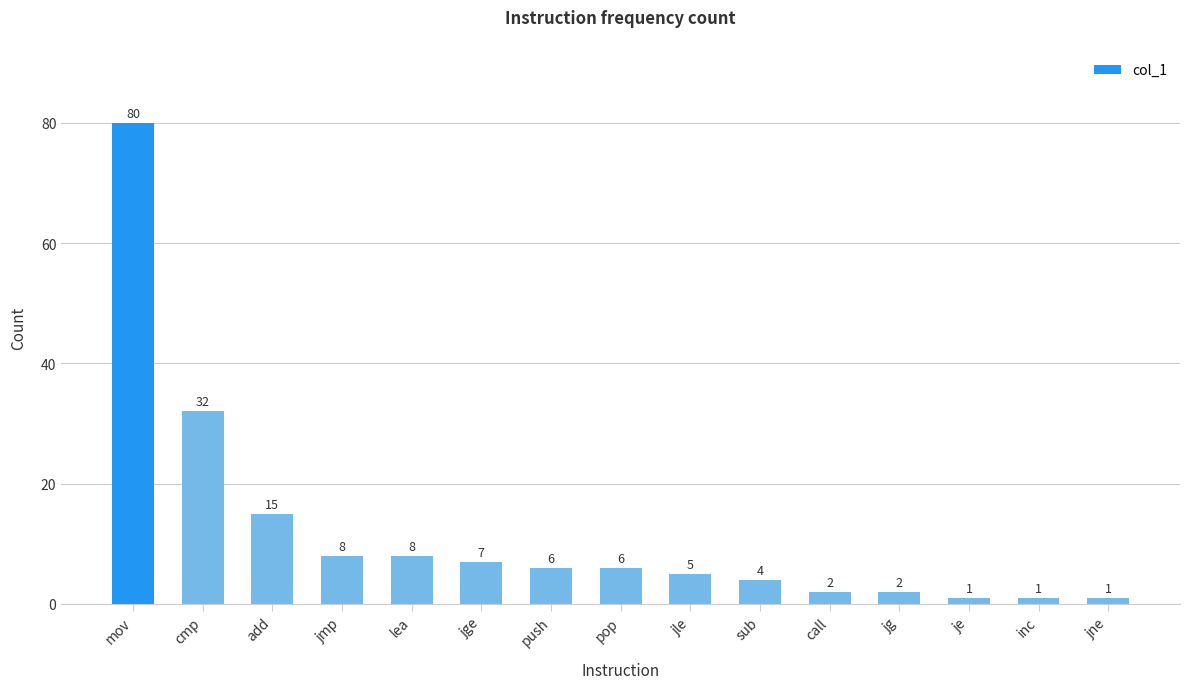

What position from the right is jne?

1